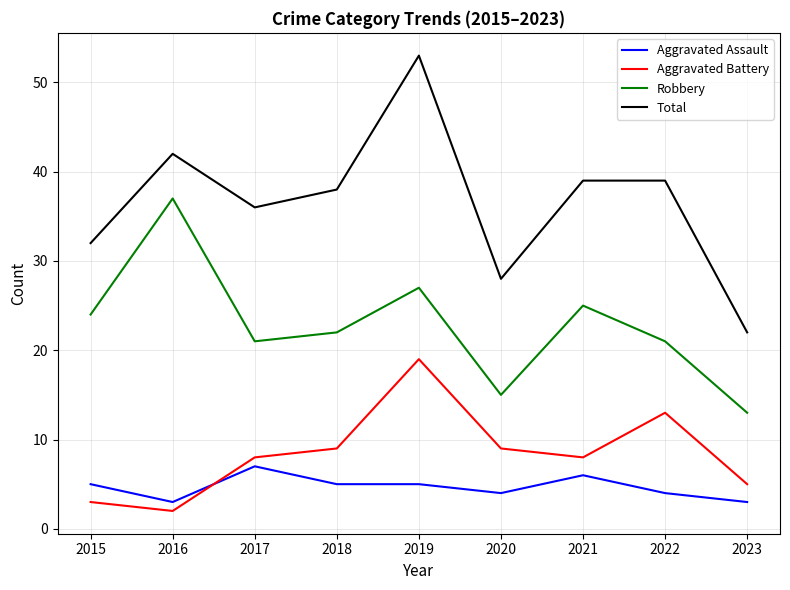

At which category does the chart reach its peak across all series?

2019